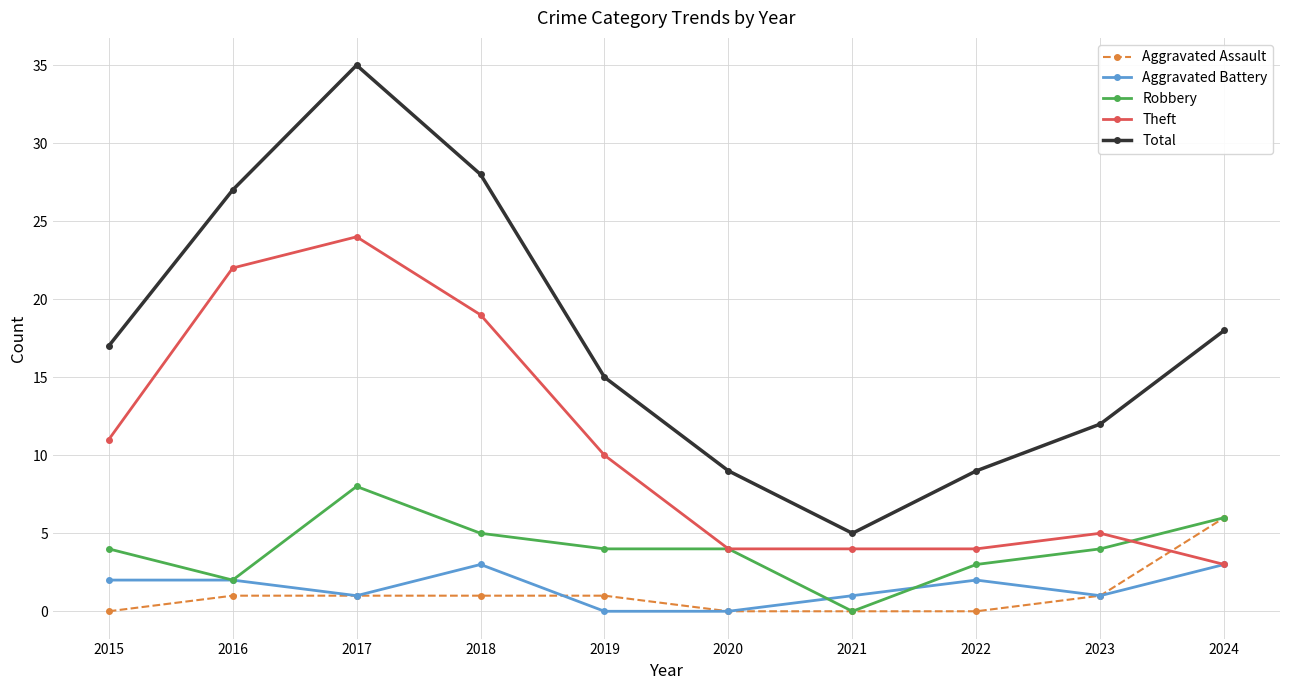

Between which two adjacent categories do Aggravated Assault and Theft first intersect?

2023 and 2024